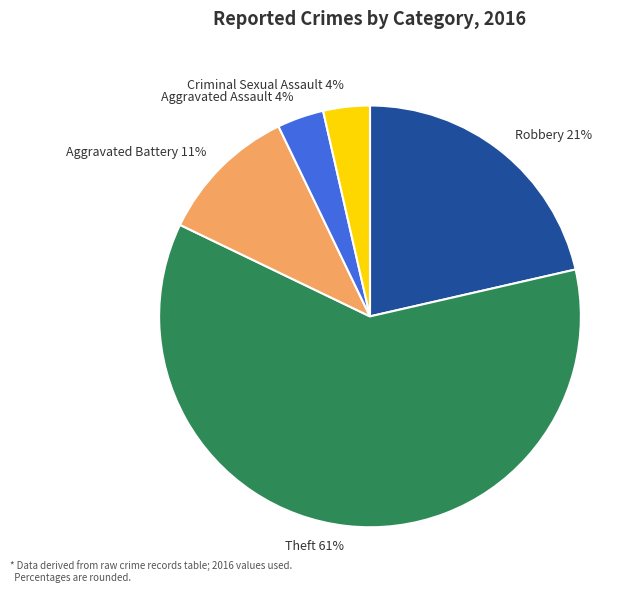

Is there a majority slice in this chart?

Yes